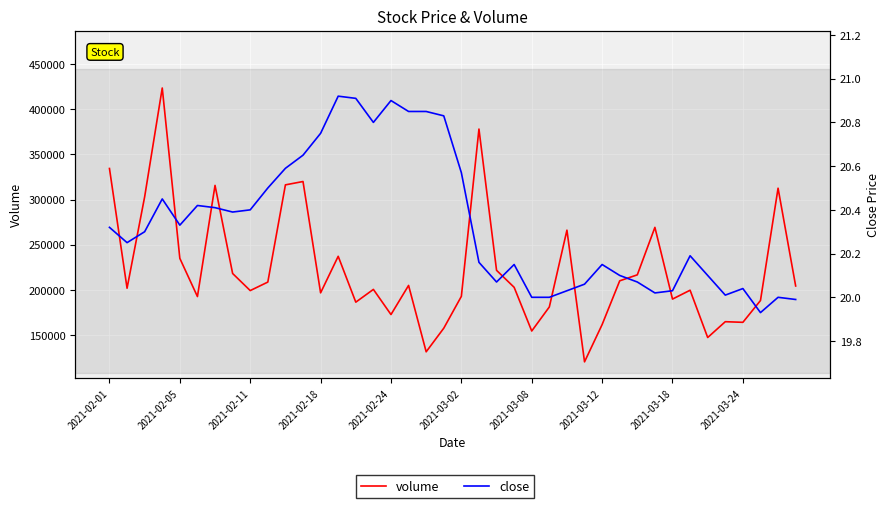

How many data points in volume are above 202900?

19